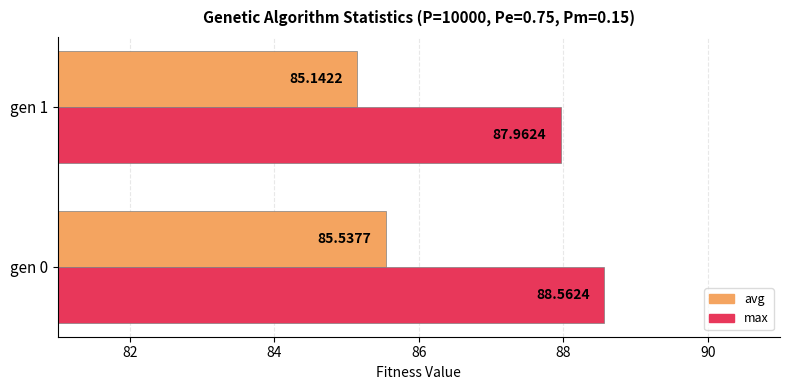

Which series has the widest spread of values?

max